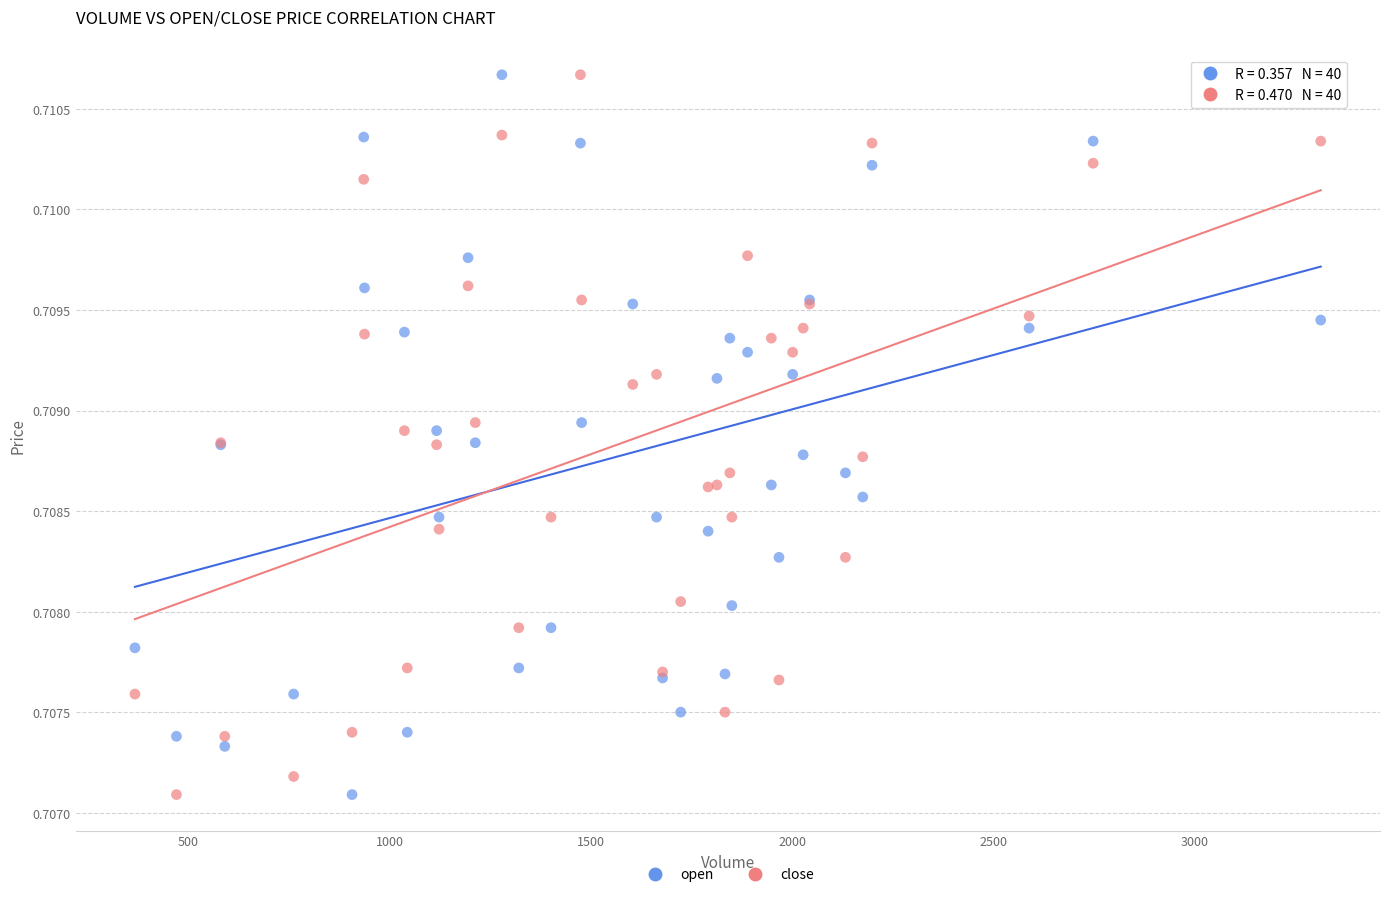

What is the X range (max minus min) for the scatter plot?

2944.0